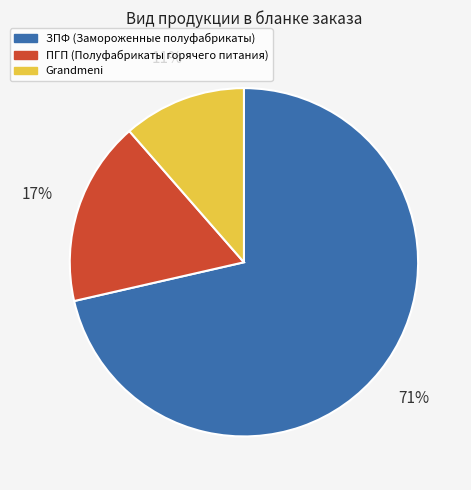

Does any single category account for the majority?

Yes